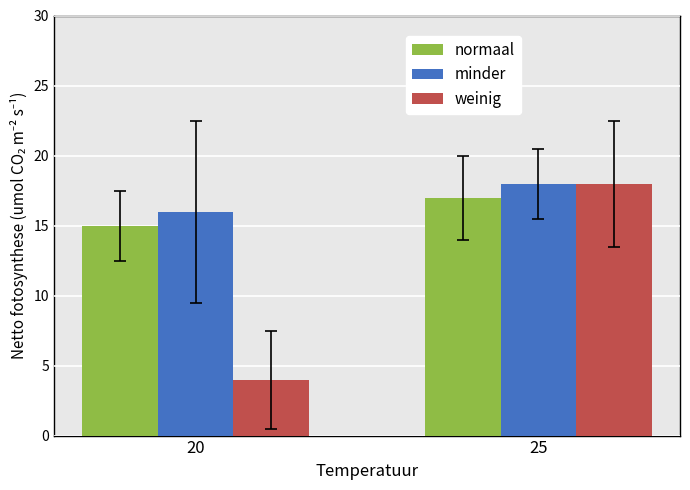

The value of minder at 25 is 28. True or false?

False